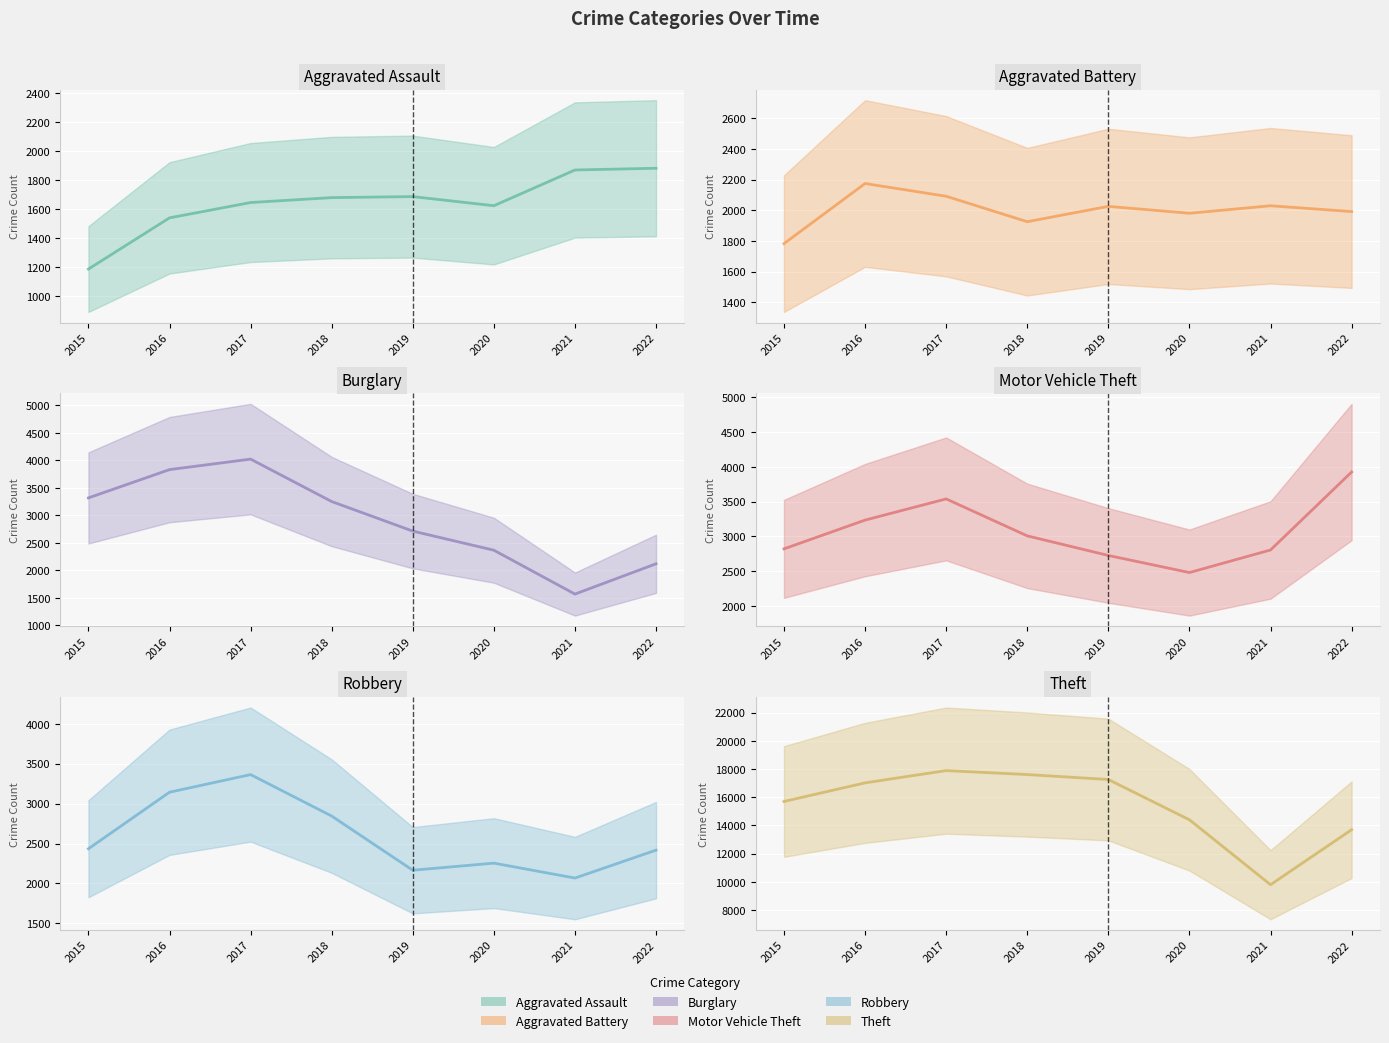

At which label does Motor Vehicle Theft (line) first exceed 3007?

2016